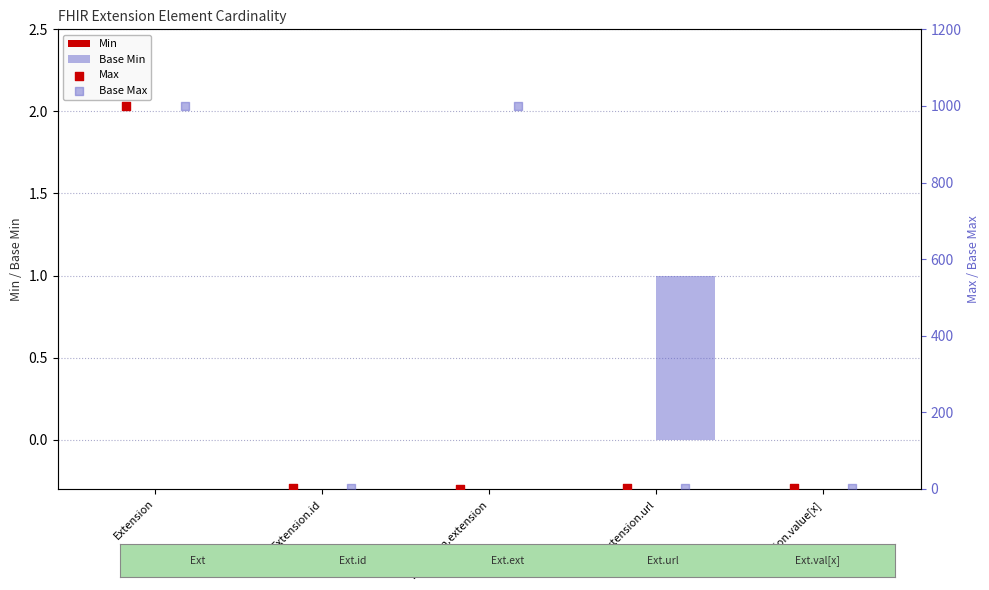

Which series has the widest spread of Y values?

Max